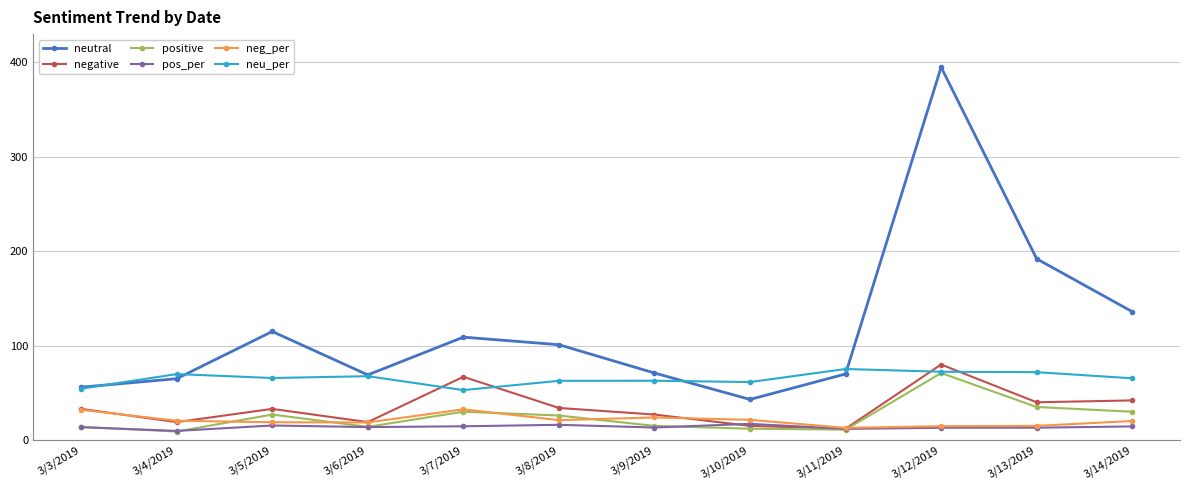

At which category does neutral reach its first local valley?

3/6/2019